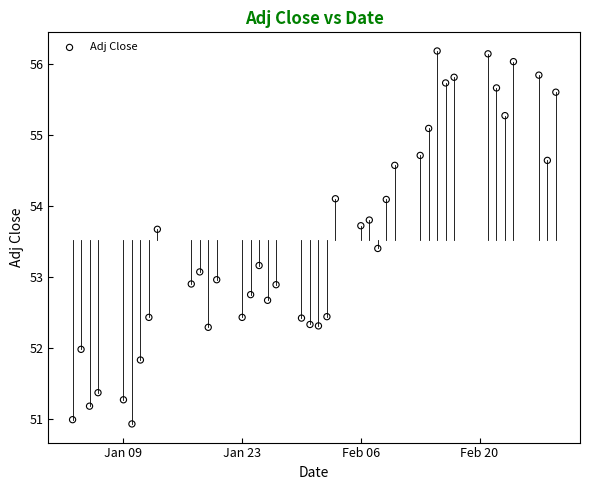

What is the range of X values (max minus min)?

57.0